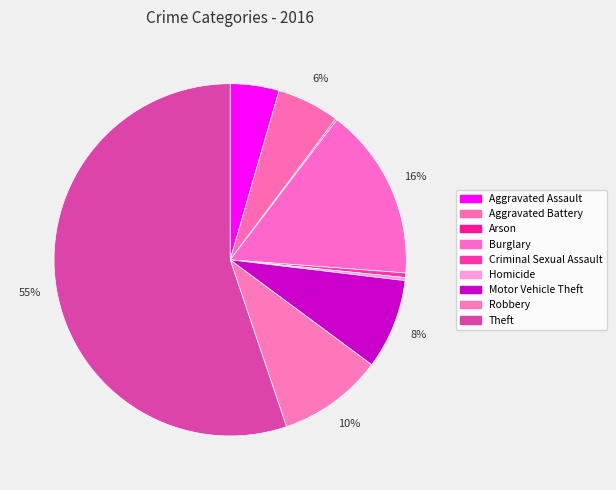

Count the number of slices in the pie.

9